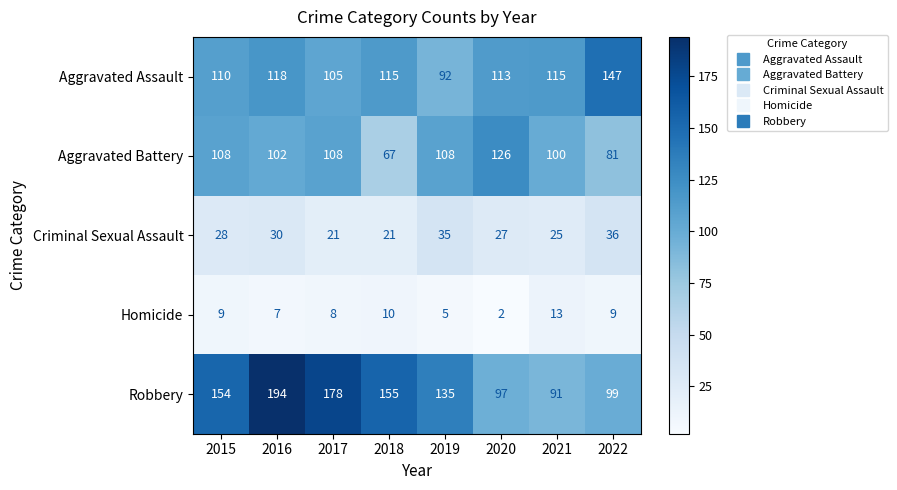

The Aggravated Battery series shows 81 at 2022. True or false?

True